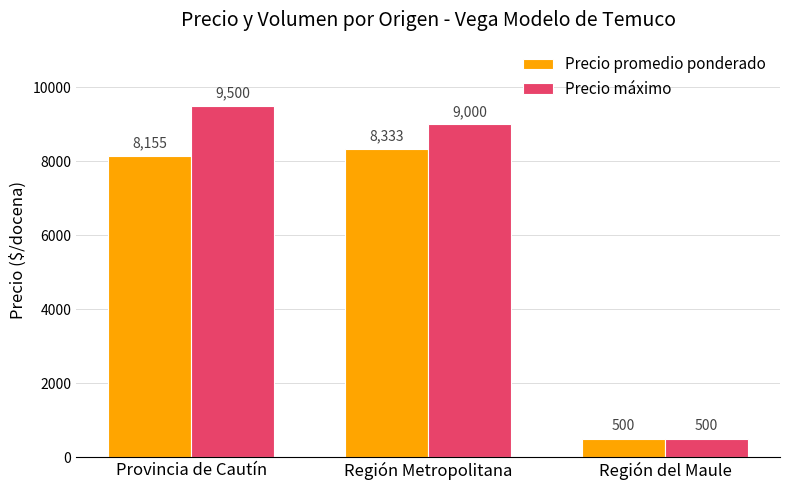

What are all the series names shown in the legend?

Precio promedio ponderado, Precio máximo